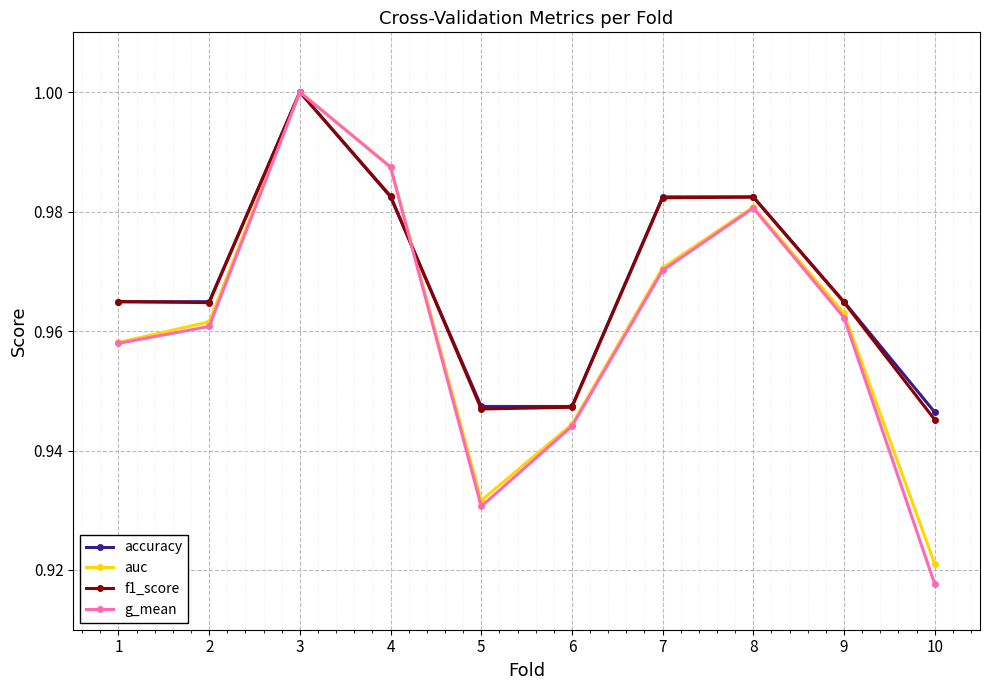

The accuracy series shows 1.5 at 9. True or false?

False